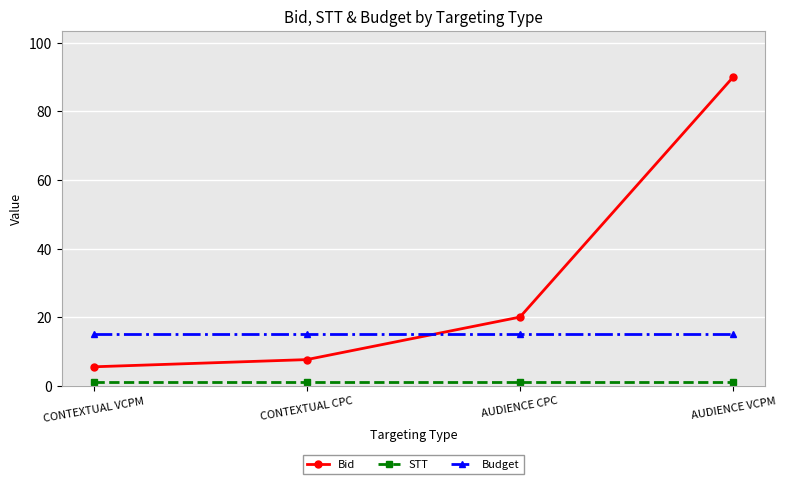

Rank the categories by Bid value from lowest to highest.

CONTEXTUAL VCPM, CONTEXTUAL CPC, AUDIENCE CPC, AUDIENCE VCPM